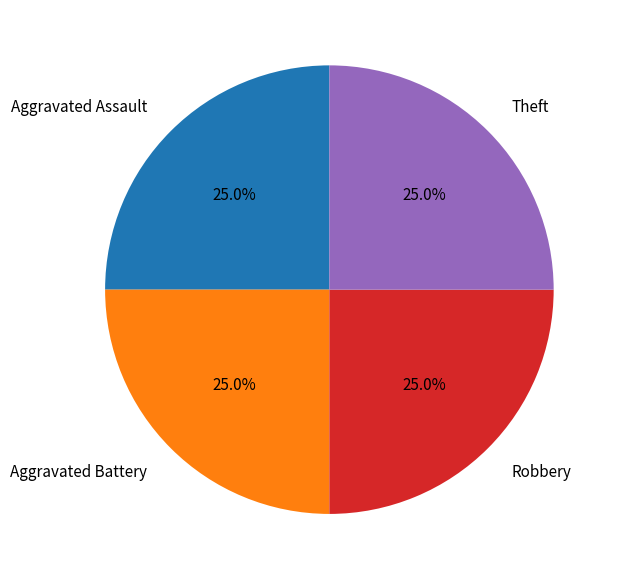

How many segments does this pie chart have?

4